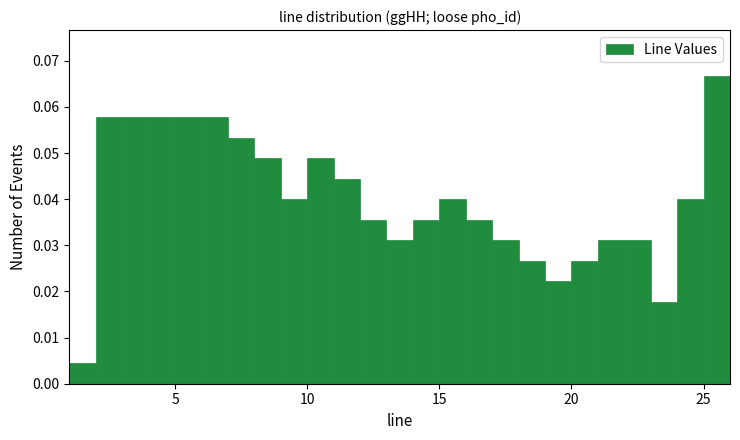

Read against the x-axis, roughly where is the centre of the tallest bar?

25.5